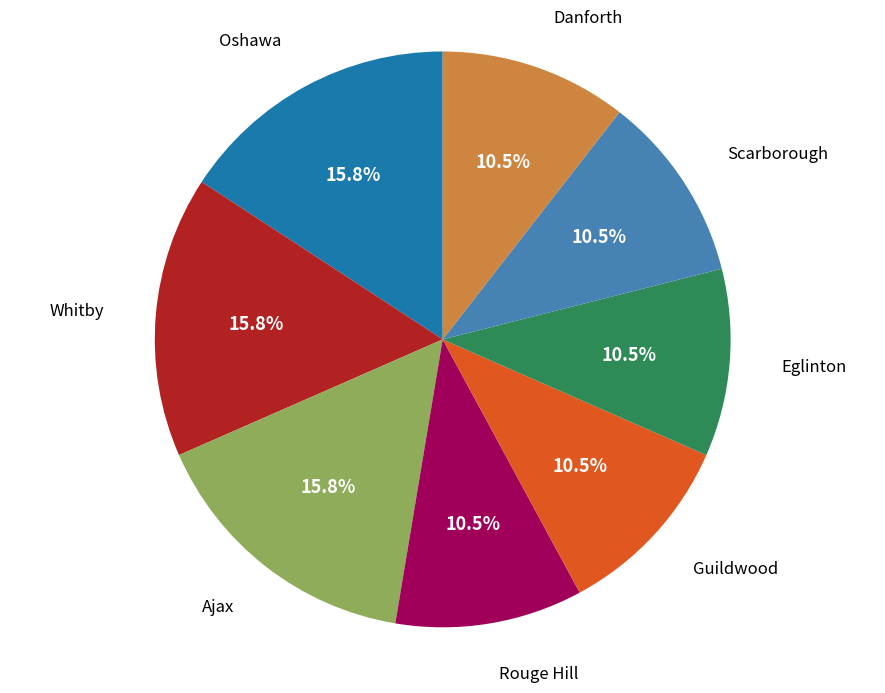

Is there any slice that represents more than half of the pie?

No